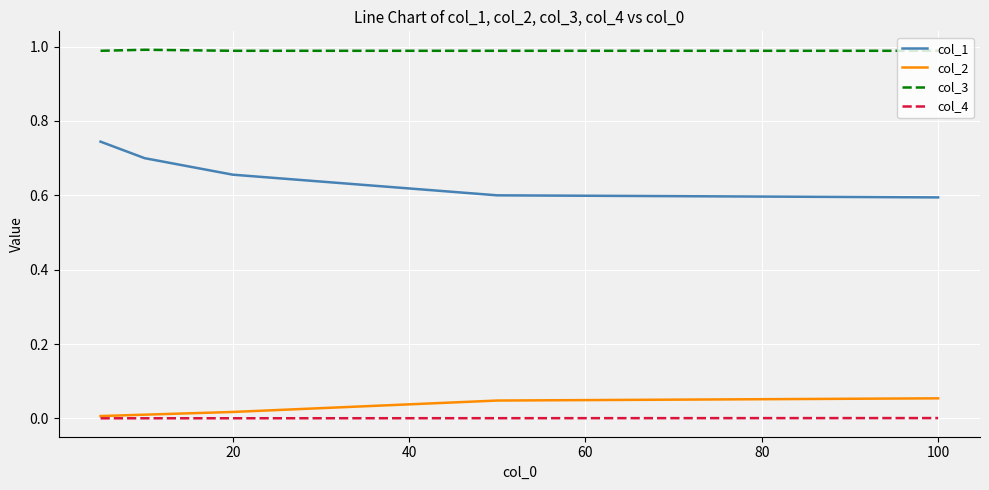

Rank the series by their maximum value, from lowest to highest.

col_4, col_2, col_1, col_3